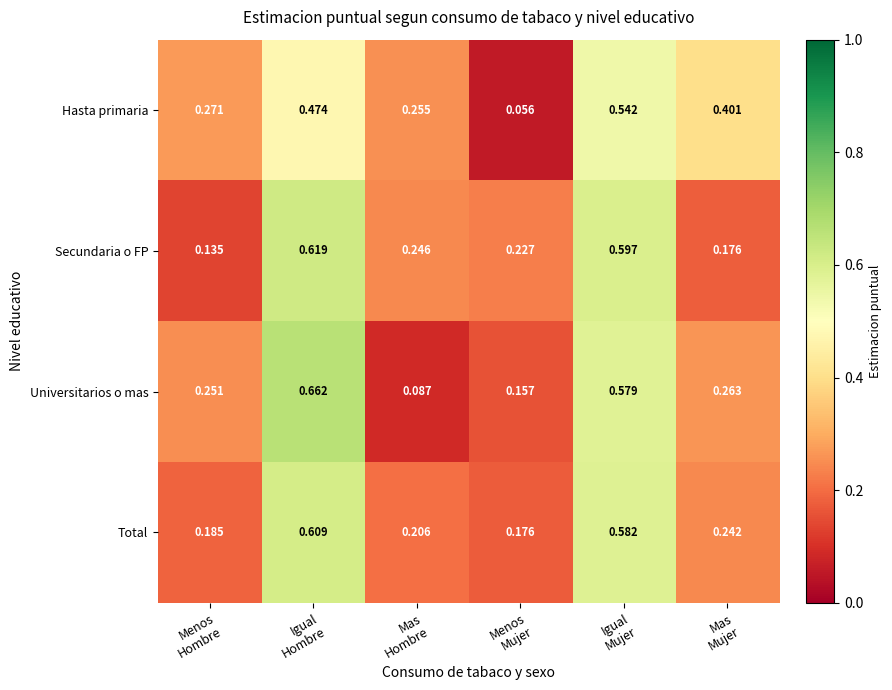

Which series has the largest range (max minus min)?

Universitarios o mas